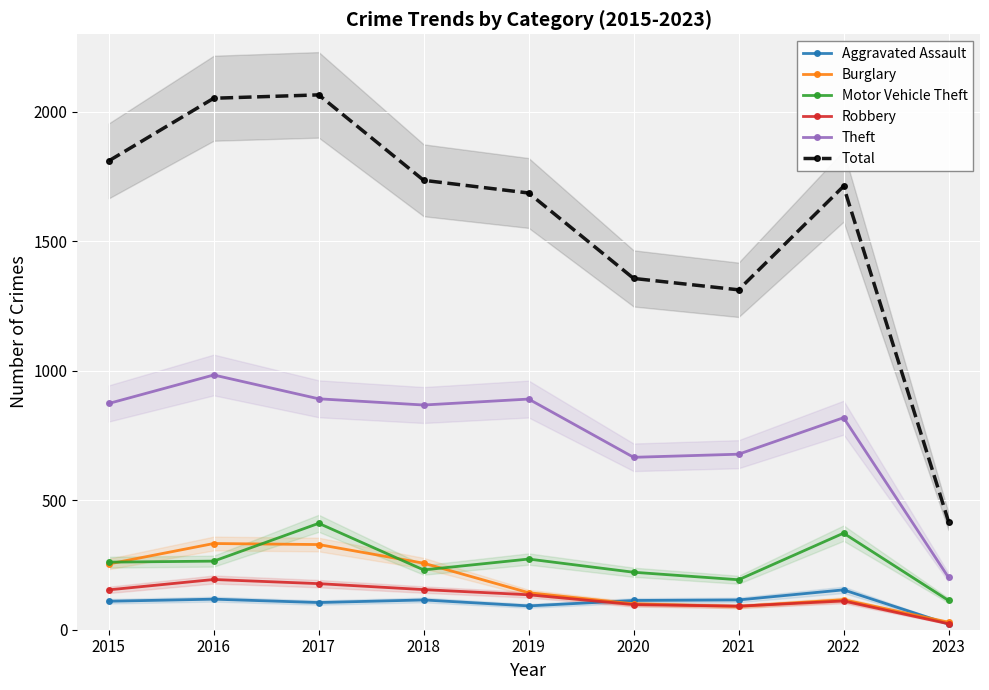

Reading right to left, what are all the values shown in this chart?

Aggravated Assault: 22	154	115	113	92	115	105	118	110
Burglary: 29	116	90	100	143	257	329	333	254
Motor Vehicle Theft: 113	373	193	222	273	231	411	265	261
Robbery: 23	111	91	97	135	155	178	194	154
Theft: 202	819	678	666	891	868	892	984	874
Total: 418	1713	1313	1357	1687	1736	2066	2053	1811